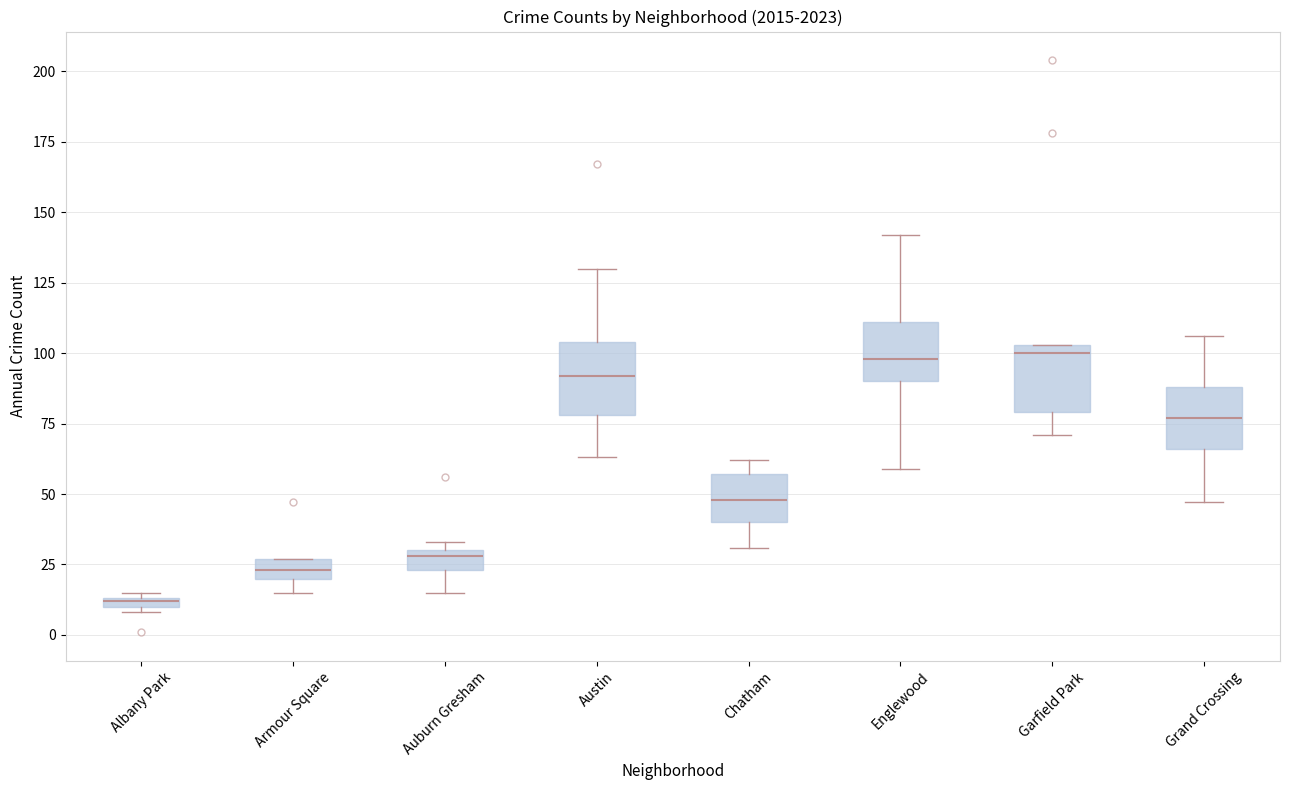

Where does the lower whisker of the box for Englewood end on the y-axis? The values are not printed on the chart, so give them approximately, as read against the axis.

60